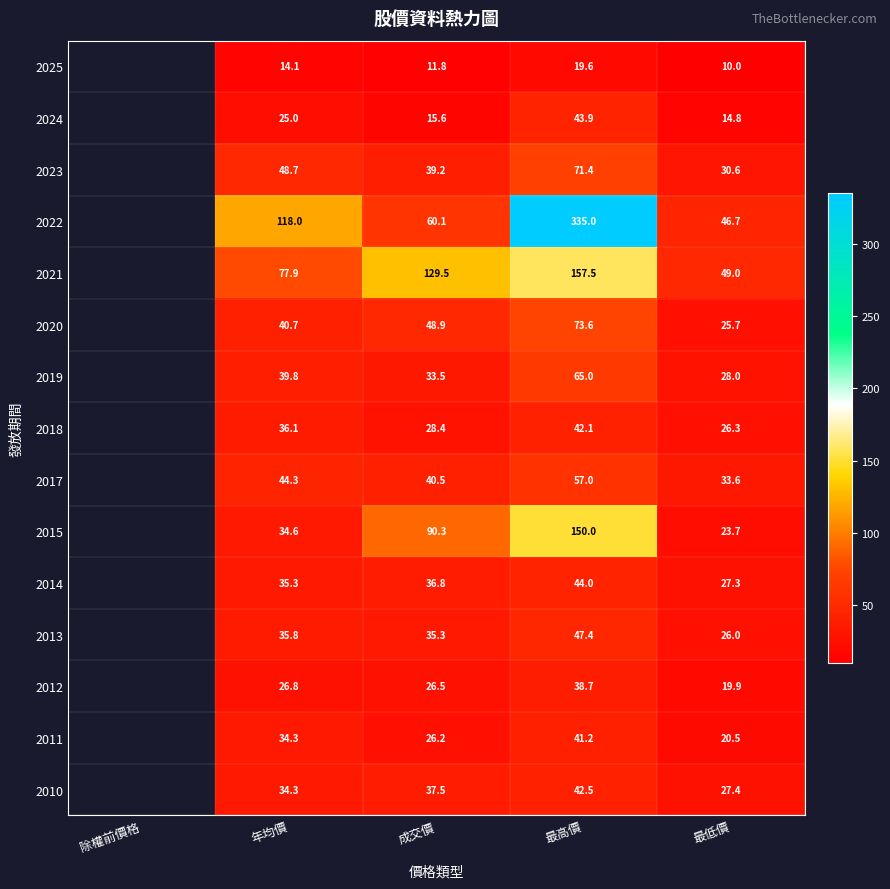

Rank the series at 成交價 from lowest to highest value.

2025, 2024, 2011, 2012, 2018, 2019, 2013, 2014, 2010, 2023, 2017, 2020, 2022, 2015, 2021